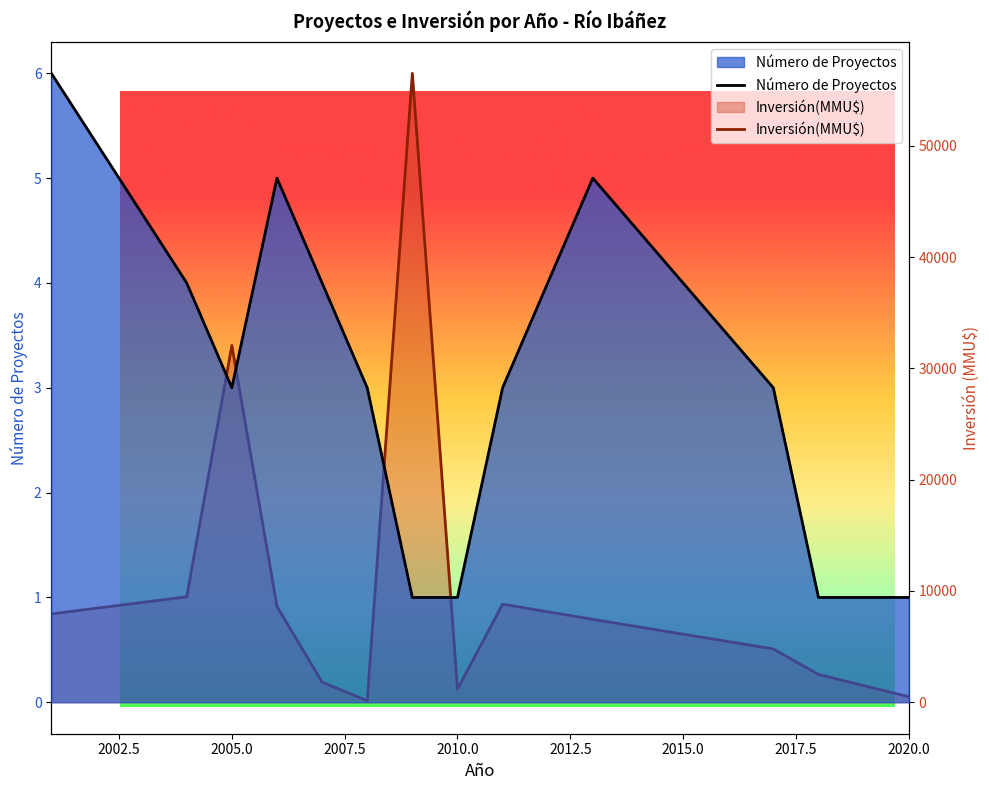

How many Número de Proyectos values are between 1 and 4?

10